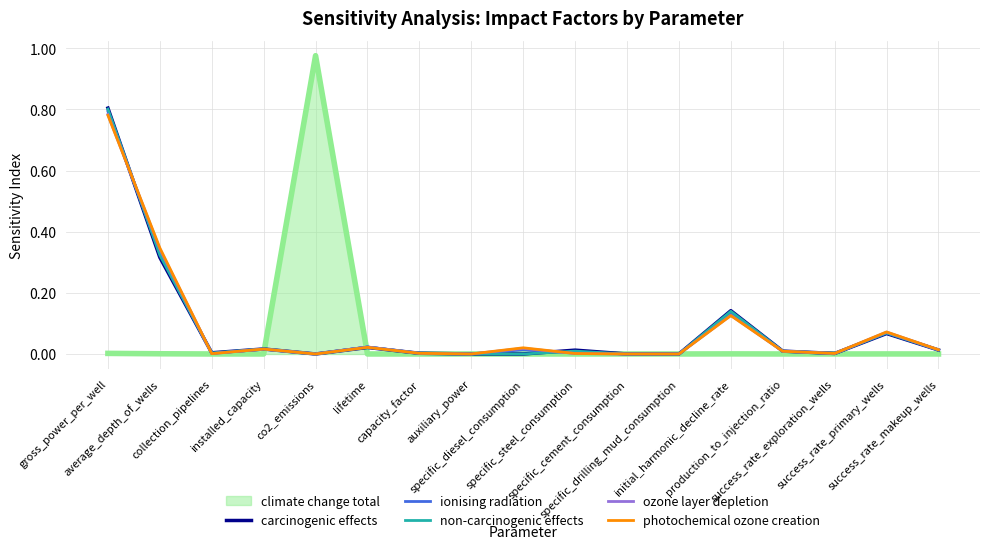

Which series has the largest range (max minus min)?

climate change total